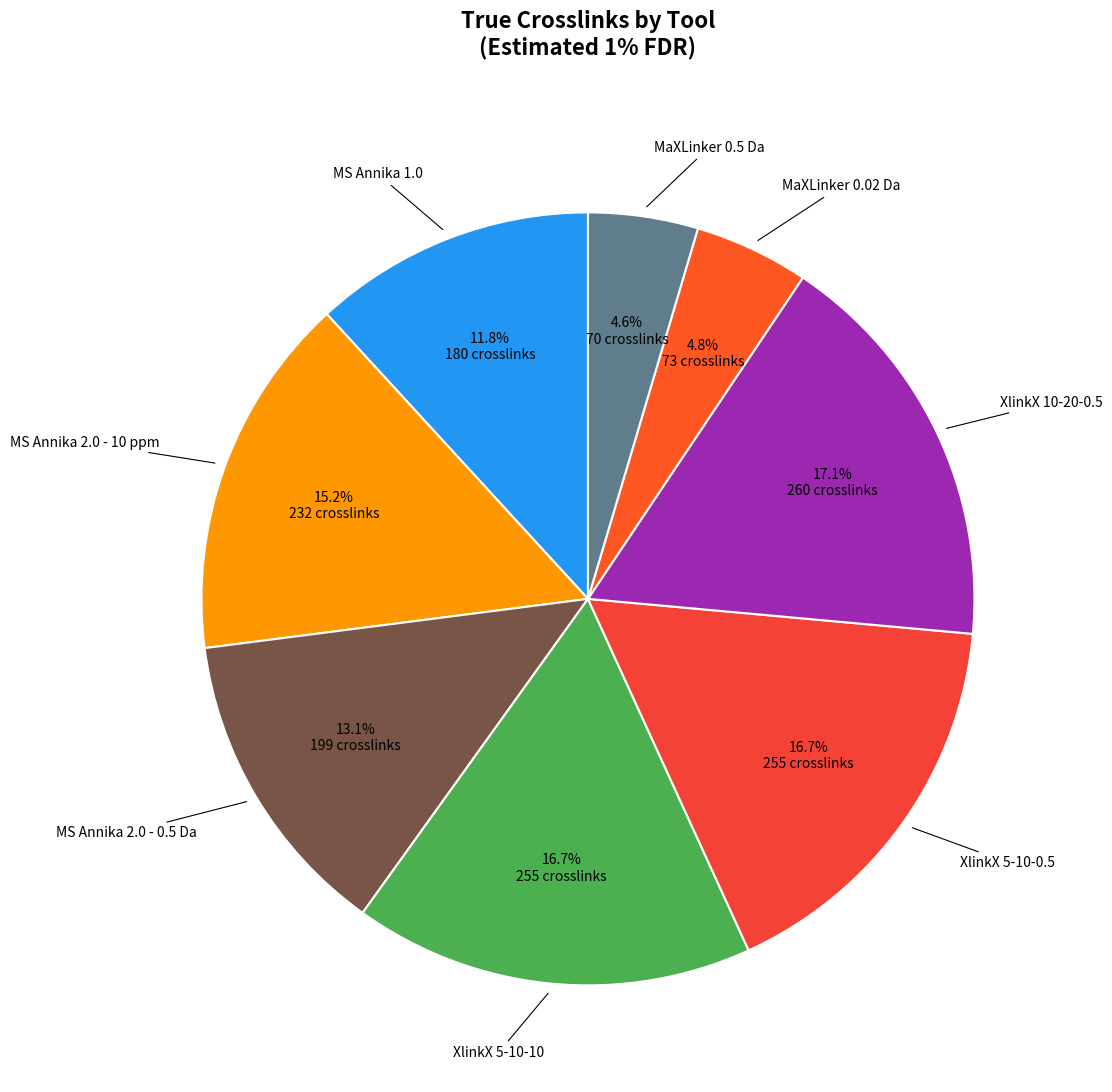

What is the smallest slice in the pie chart?

MaXLinker 0.5 Da